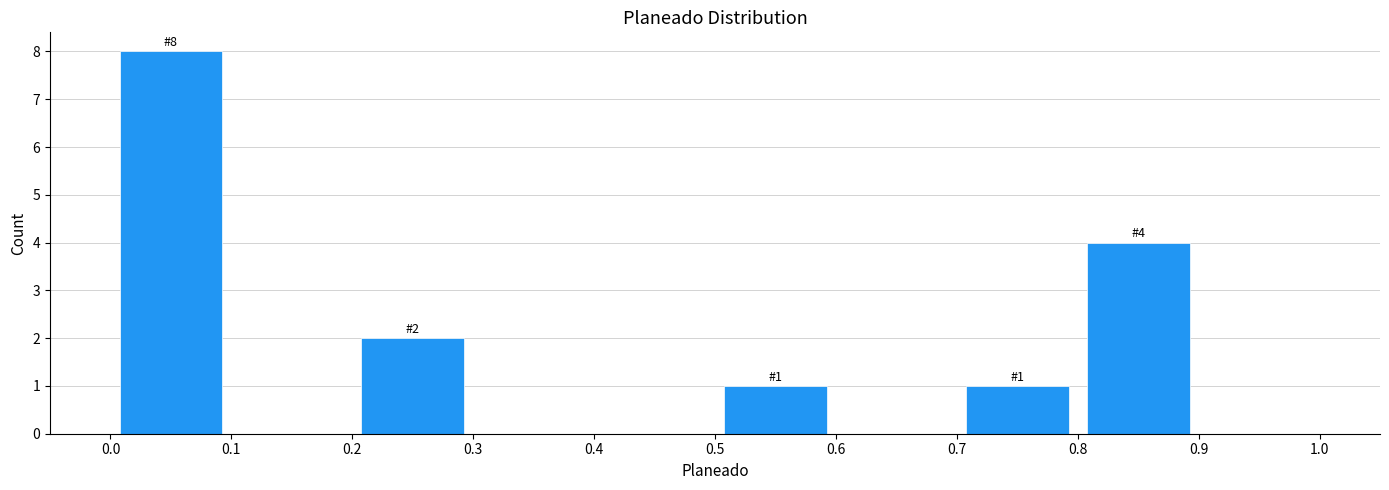

Over which range of the x-axis is the bar tallest?

0.0 to 0.1